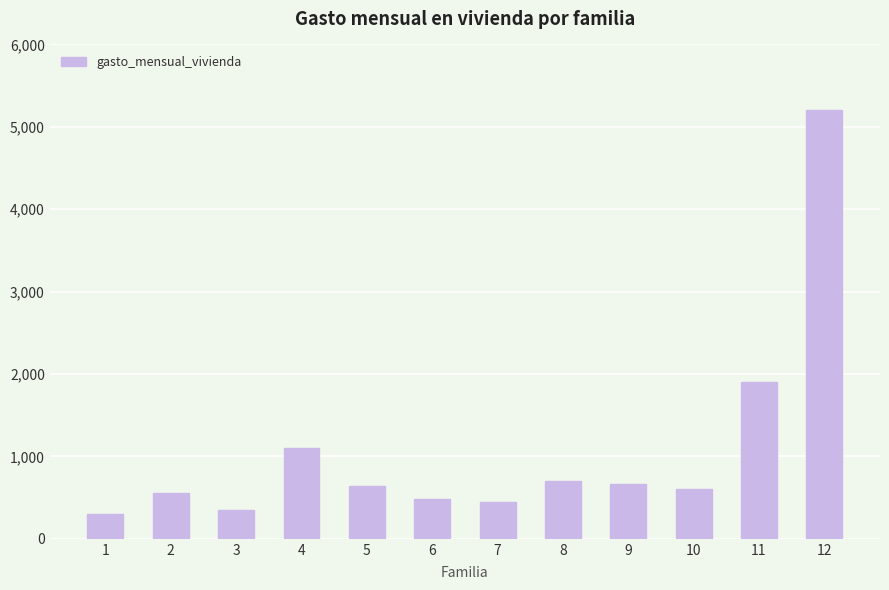

What is the value of the 3rd bar from the left?

350